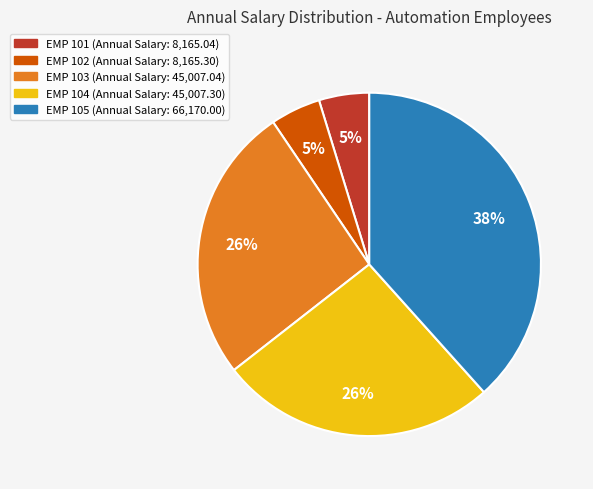

The EMP 103 slice represents 32% of the pie. True or false?

False